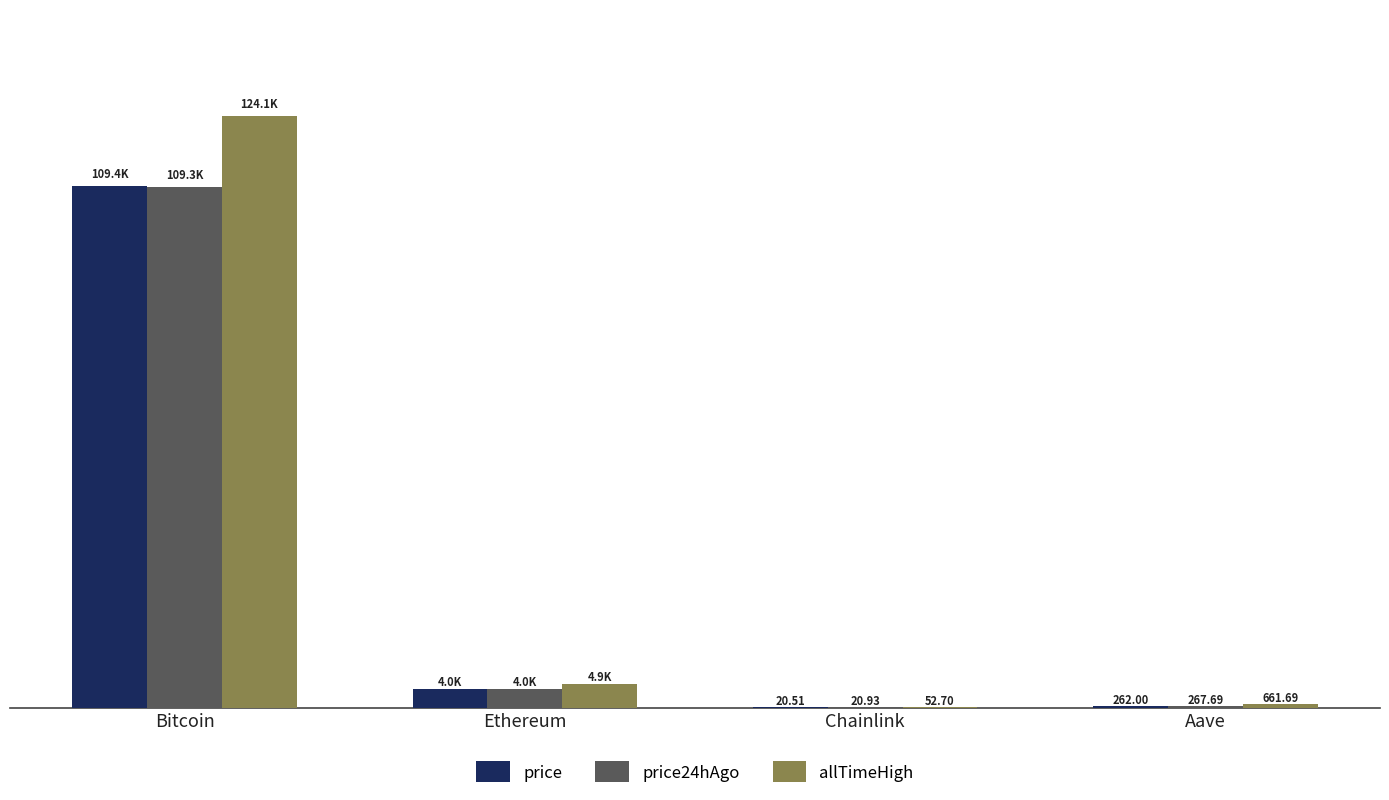

At which label is price24hAgo closest to 54659?

Ethereum